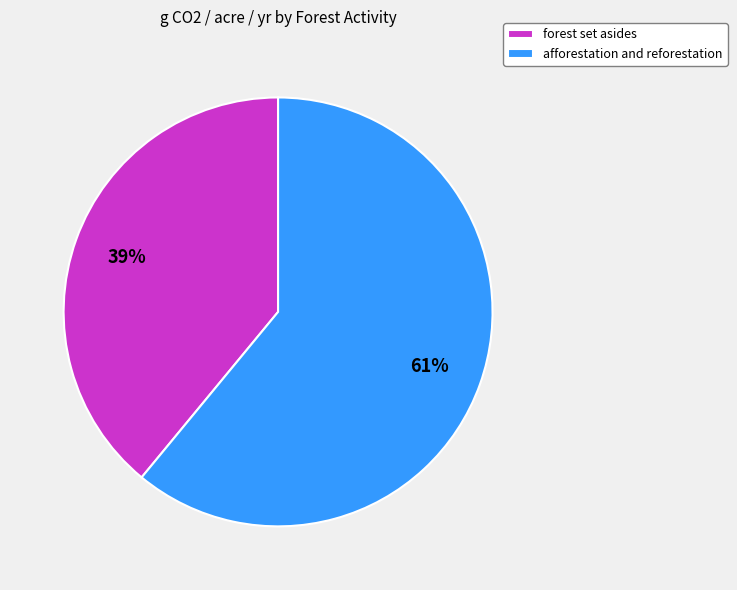

Is the sum of forest set asides and afforestation and reforestation greater than half?

Yes